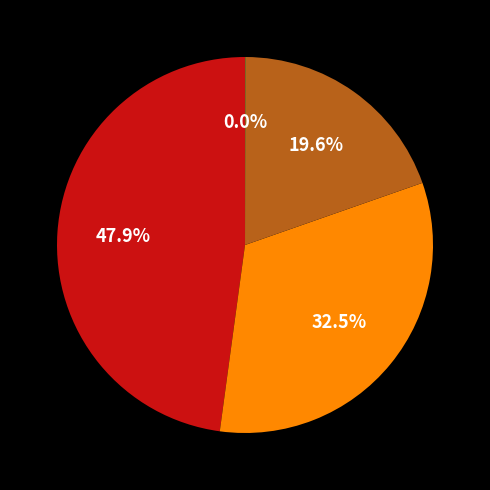

Is there any slice that represents more than half of the pie?

No